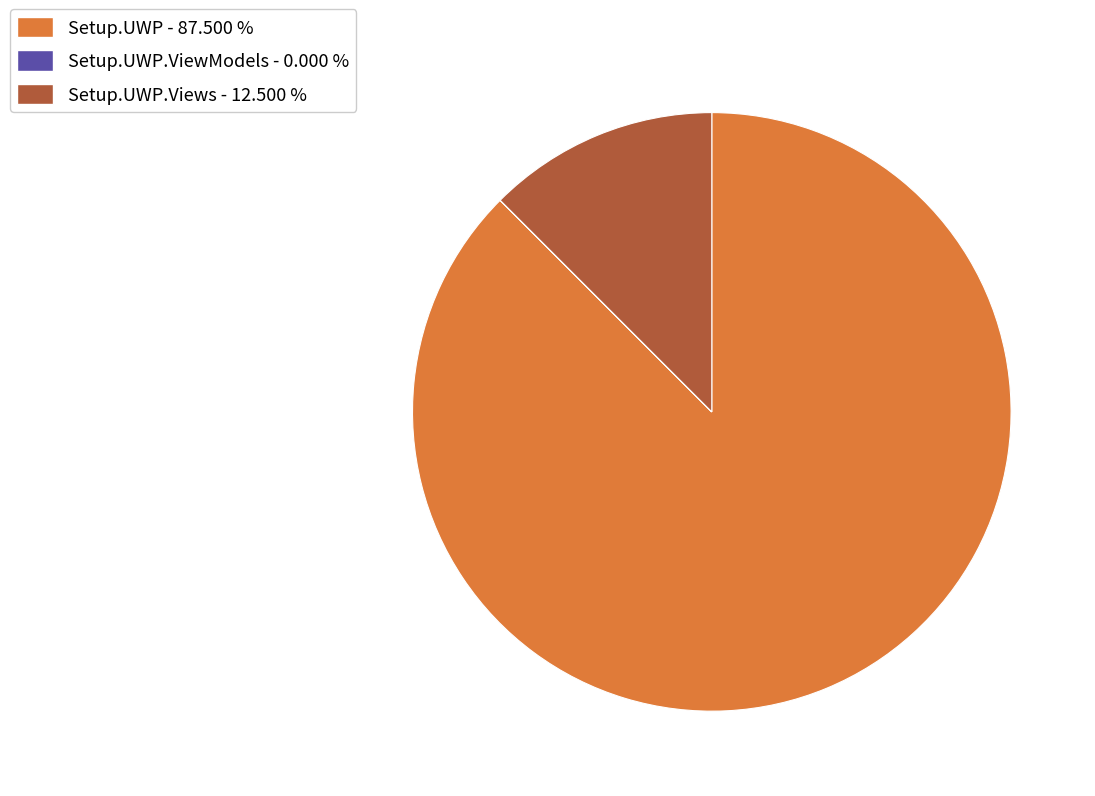

Between Setup.UWP.Views - 12.500 % and Setup.UWP - 87.500 %, which is larger?

Setup.UWP - 87.500 %